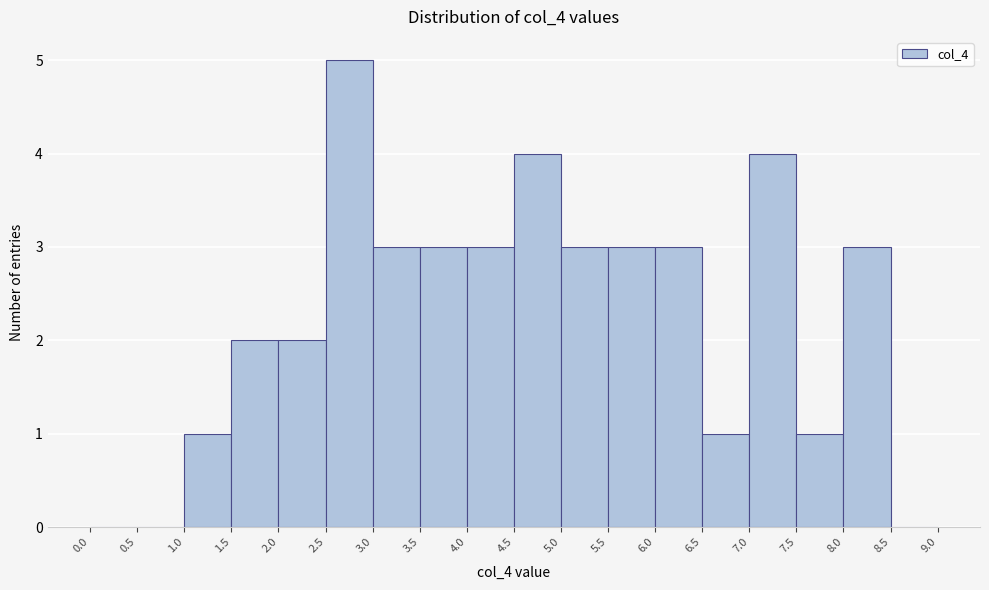

How tall is the bar that spans 4.5 to 5.0 on the x-axis? The values are not printed on the chart, so give them approximately, as read against the axis.

4